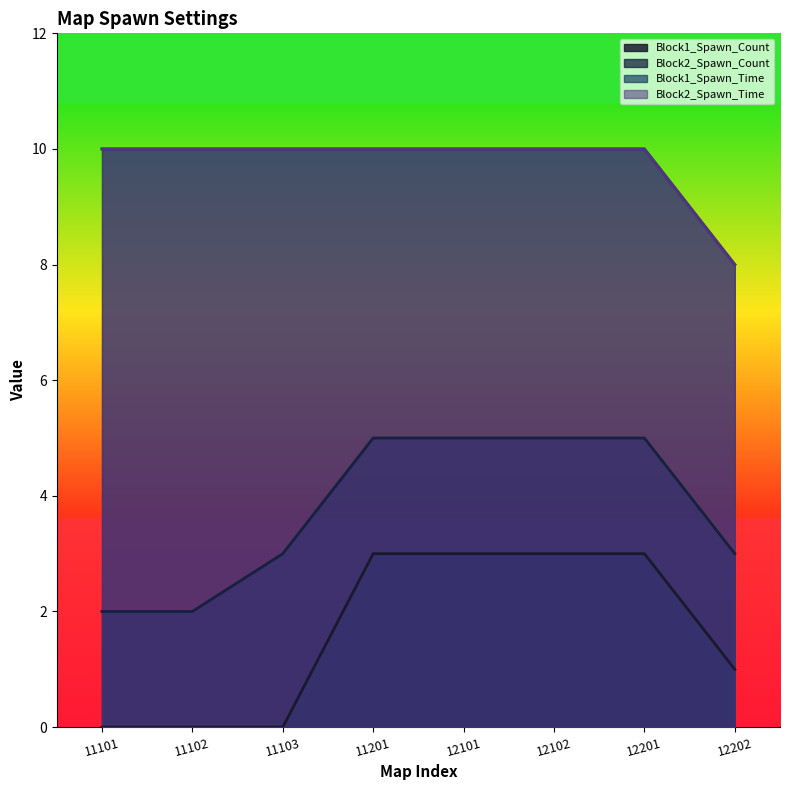

True or false: Block1_Spawn_Time and Block2_Spawn_Count intersect in this chart.

False